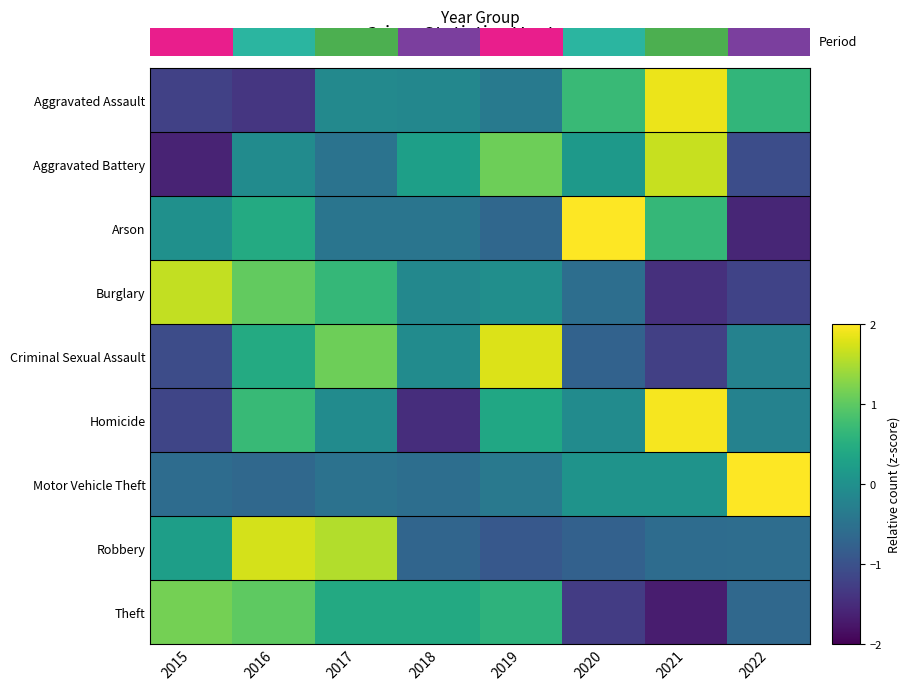

How many negative values does the Criminal Sexual Assault series have?

5